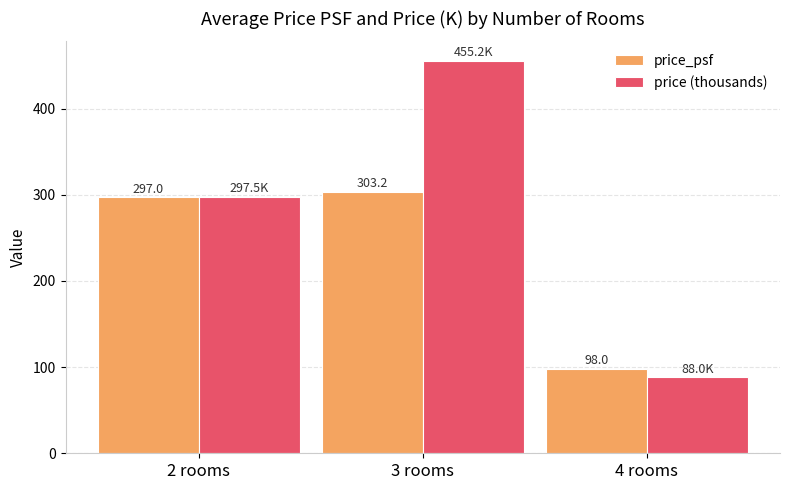

What is the sum of the price_psf values at 3 rooms and 4 rooms?

401.2